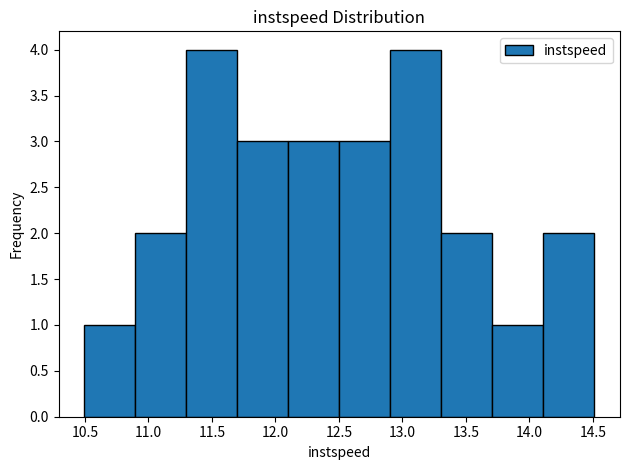

Reading left to right, transcribe this chart: for each bar, give the range it covers on the x-axis and its height. Neither the bar edges nor the heights are printed on the chart, so give them approximately, as read against the axes.

10.5 to 10.9: 1
10.9 to 11.3: 2
11.3 to 11.7: 4
11.7 to 12.1: 3
12.1 to 12.5: 3
12.5 to 12.9: 3
12.9 to 13.3: 4
13.3 to 13.7: 2
13.7 to 14.1: 1
14.1 to 14.5: 2